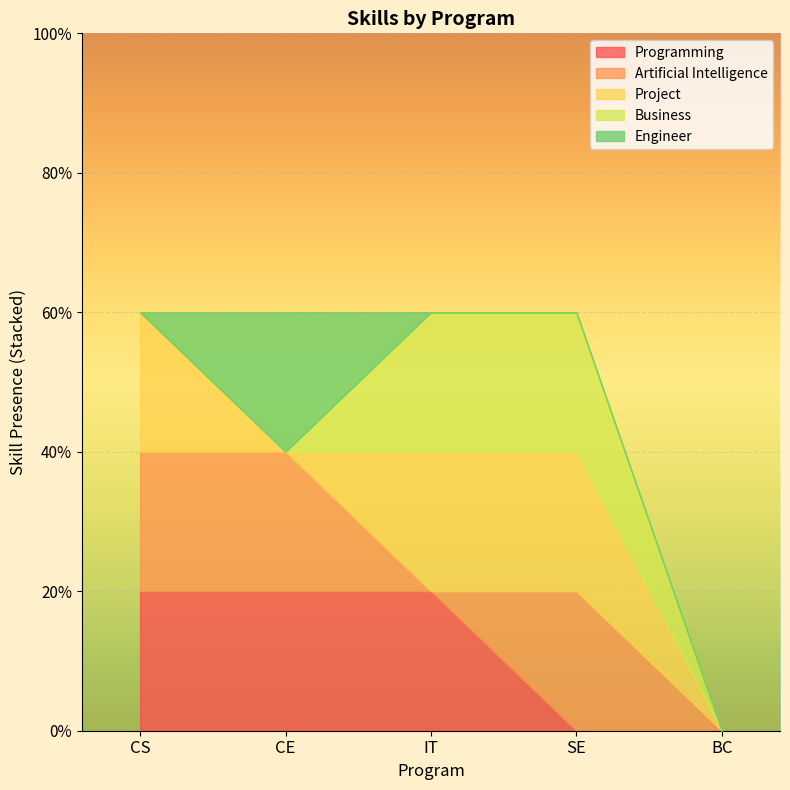

True or false: Artificial Intelligence and Project cross at least once.

True